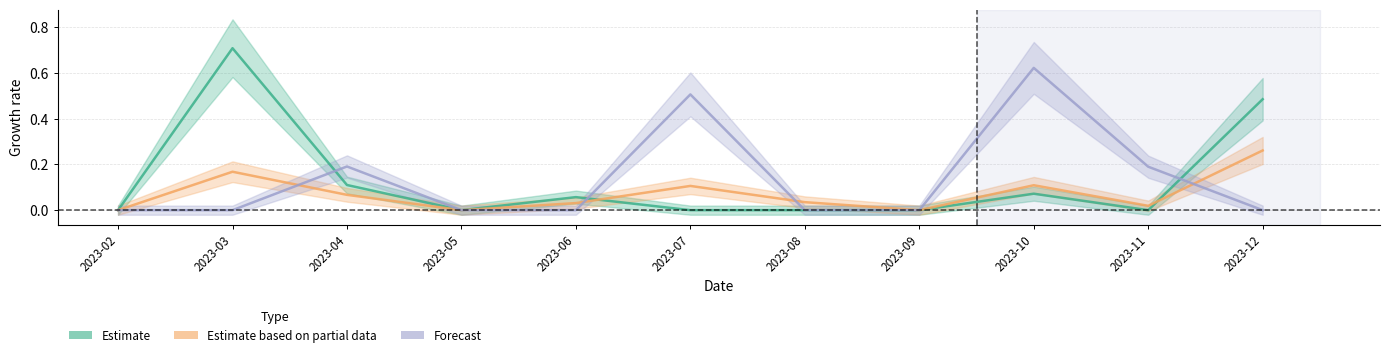

How many intersections are there between Estimate based on partial data and Estimate?

2